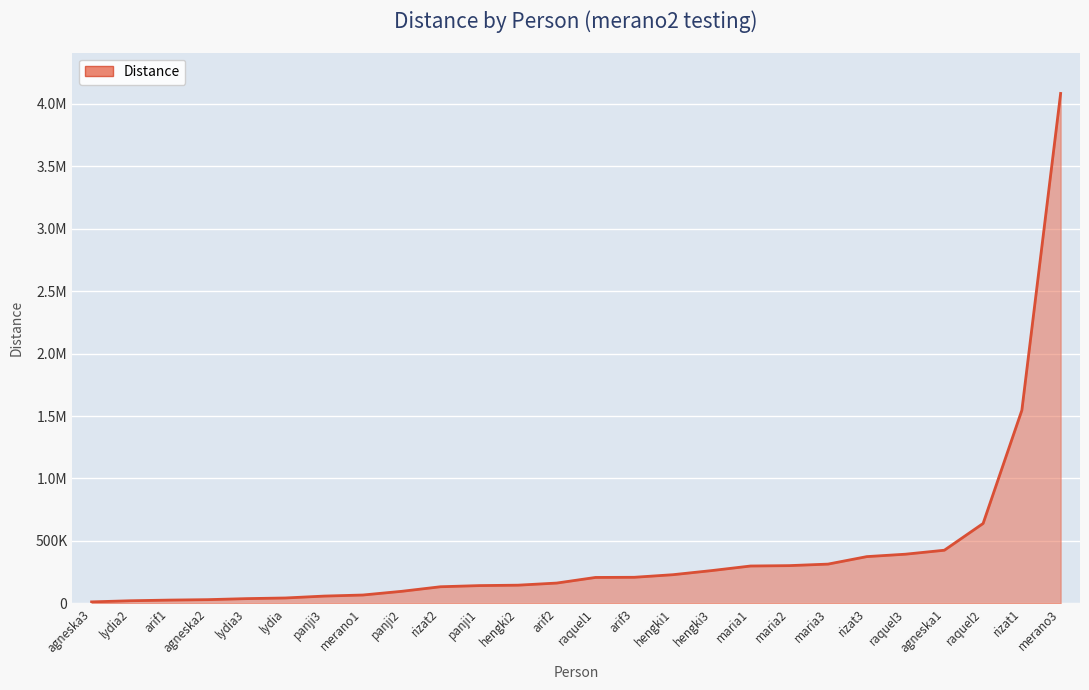

Does the chart display data point markers on the line(s)?

No